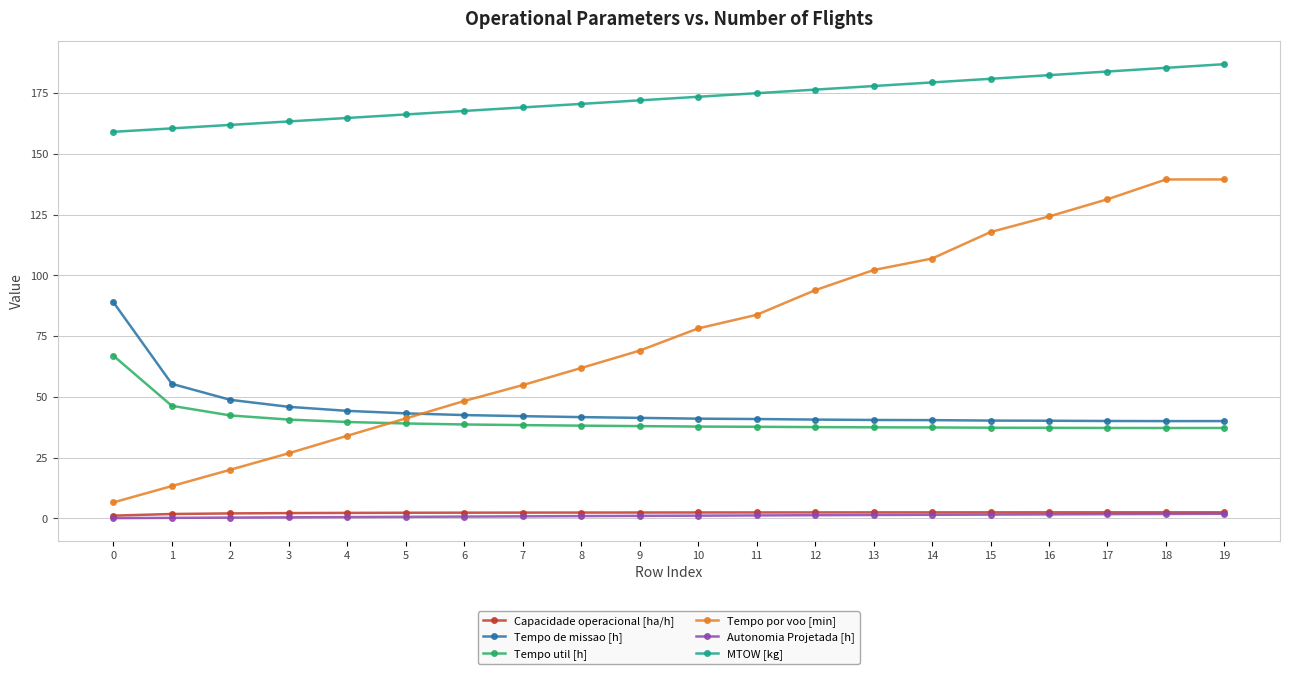

Rank the series at 2 from highest to lowest value.

MTOW [kg], Tempo de missao [h], Tempo util [h], Tempo por voo [min], Capacidade operacional [ha/h], Autonomia Projetada [h]